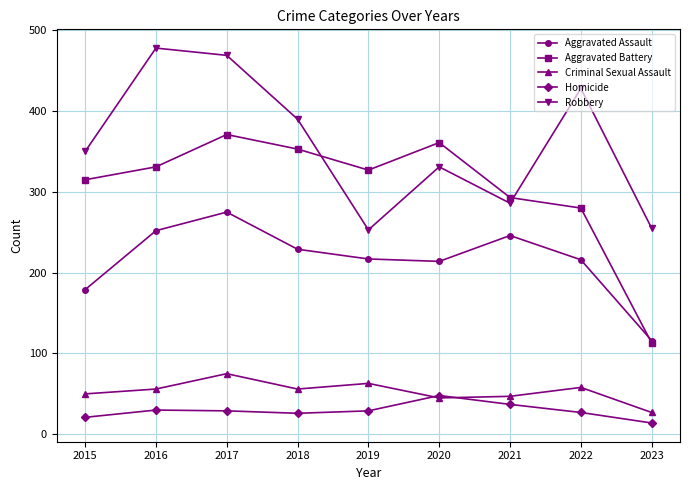

Rank the series at 2018 from highest to lowest value.

Robbery, Aggravated Battery, Aggravated Assault, Criminal Sexual Assault, Homicide